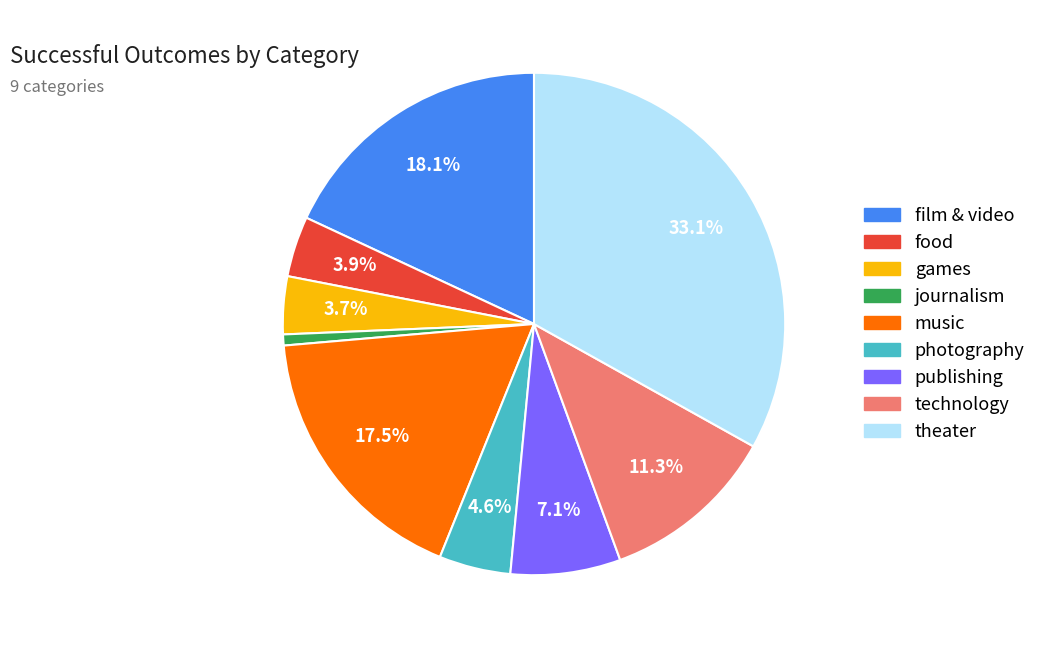

What percentage is the technology slice, to the nearest percent?

11%